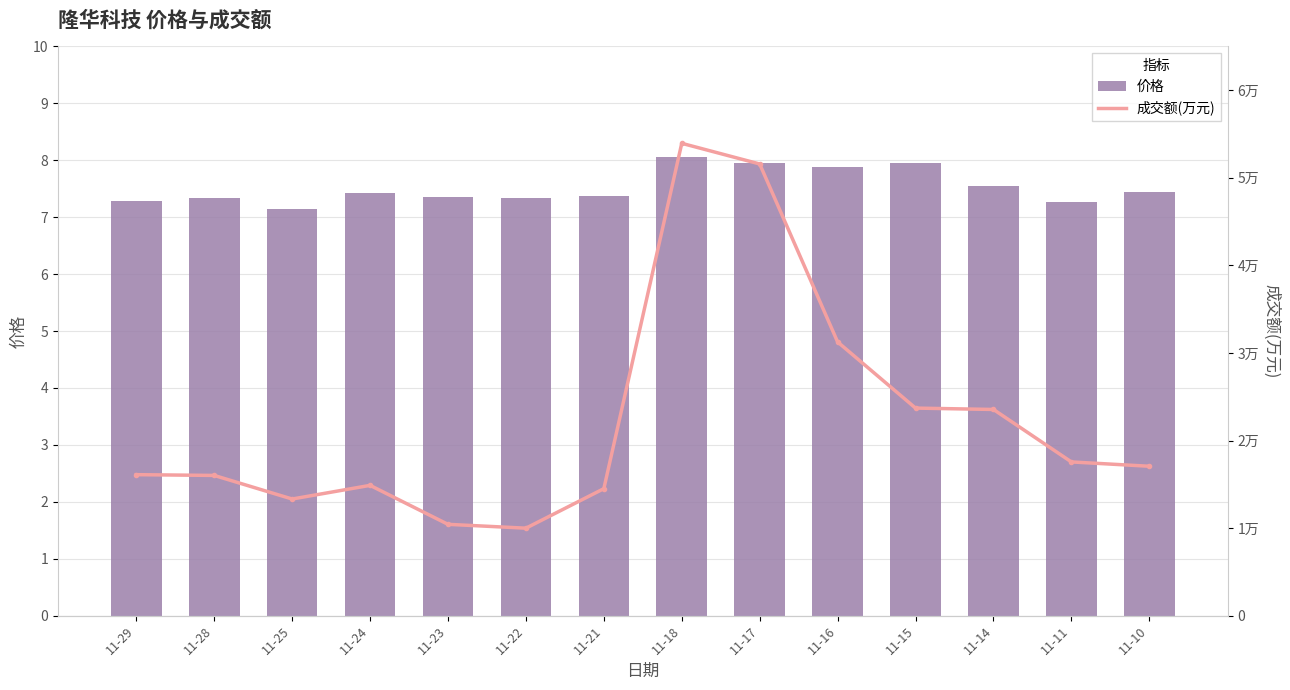

Which label corresponds to the largest value in the chart?

11-18